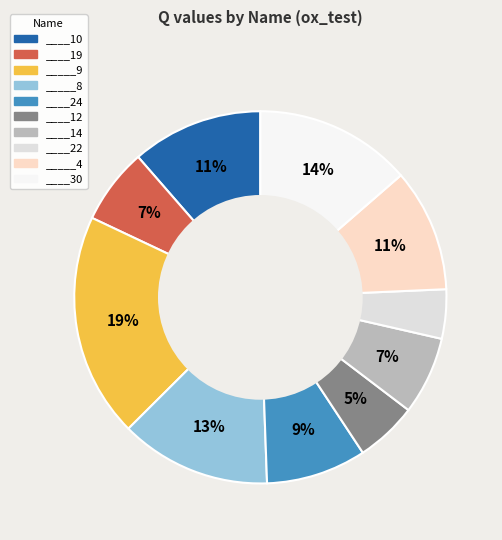

What percentage is the ____24 slice, to the nearest percent?

9%